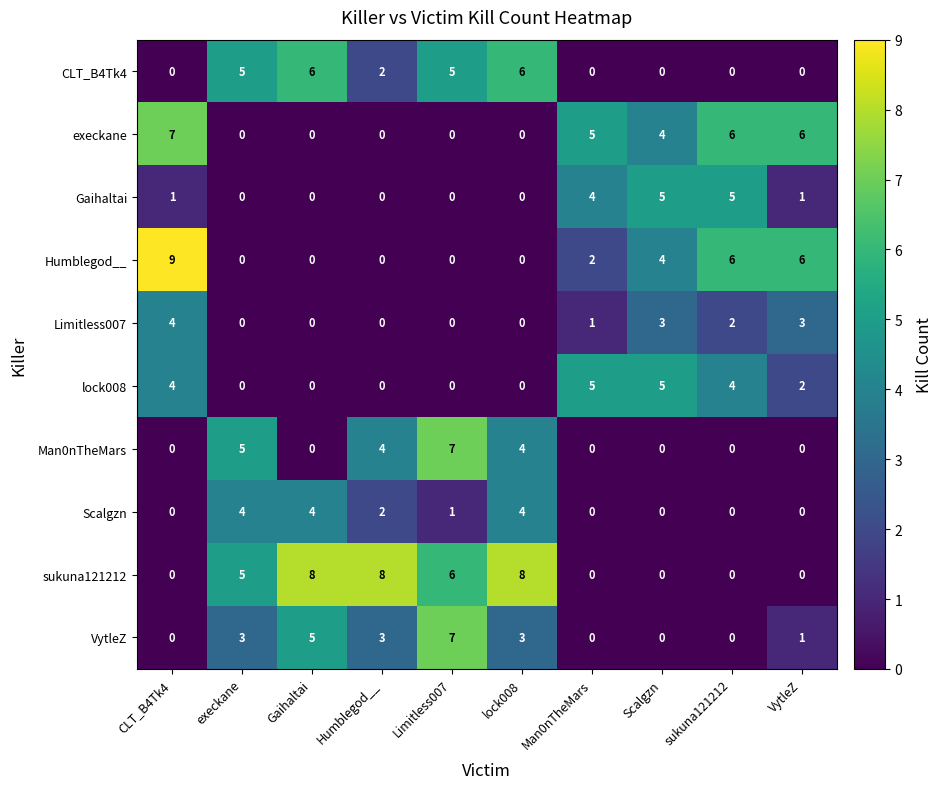

What is the total value across all series at VytleZ?

19